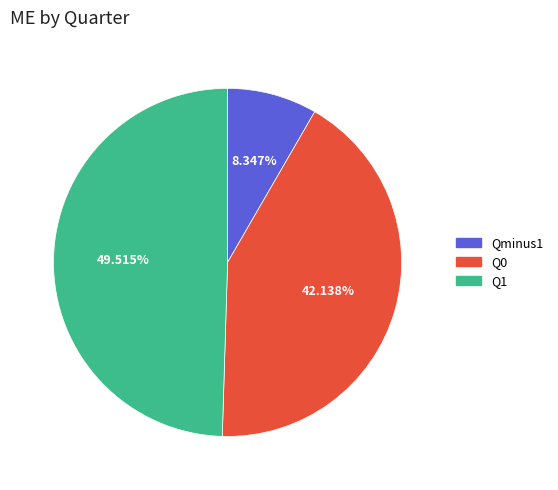

Between Q0 and Q1, which is larger?

Q1